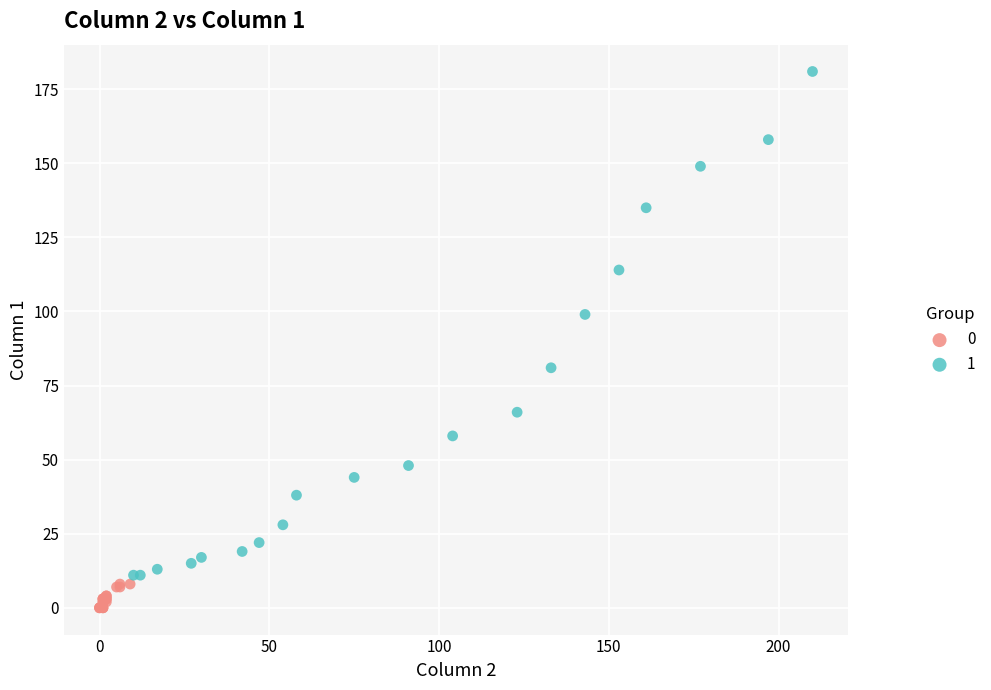

Which series contains the highest Y value?

1